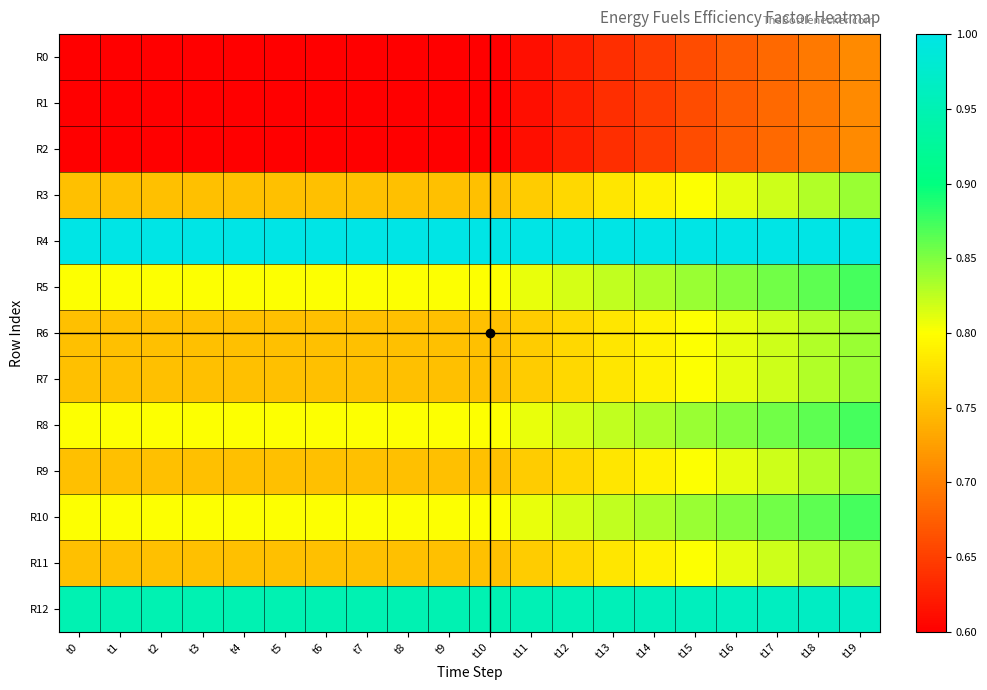

Which series has the largest total across all categories?

R4